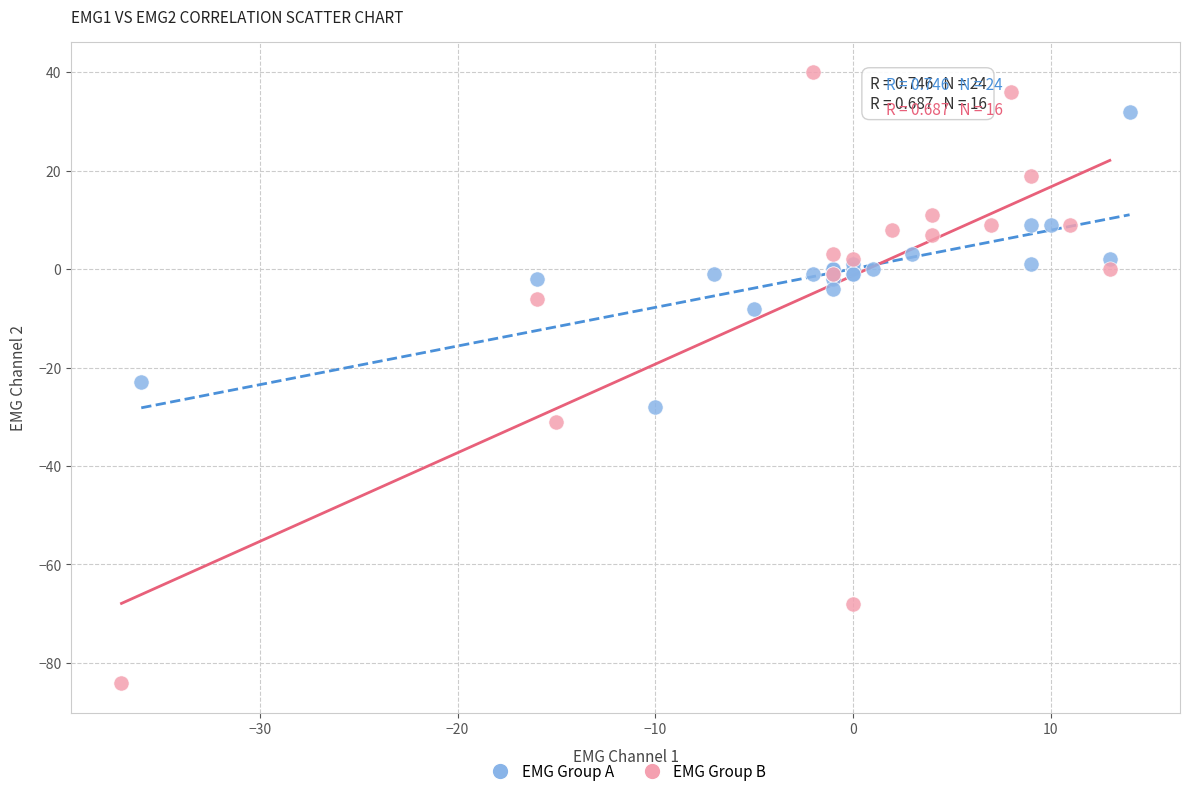

Which series reaches the maximum Y coordinate?

EMG Group B